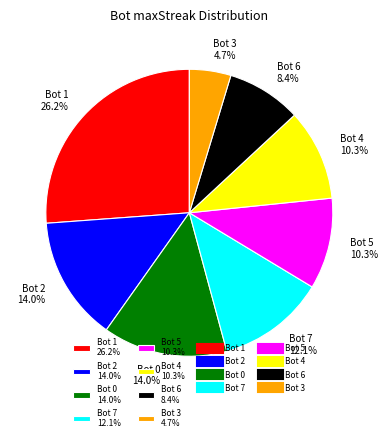

What portion of the pie excludes Bot 5 10.3%?

89.7%